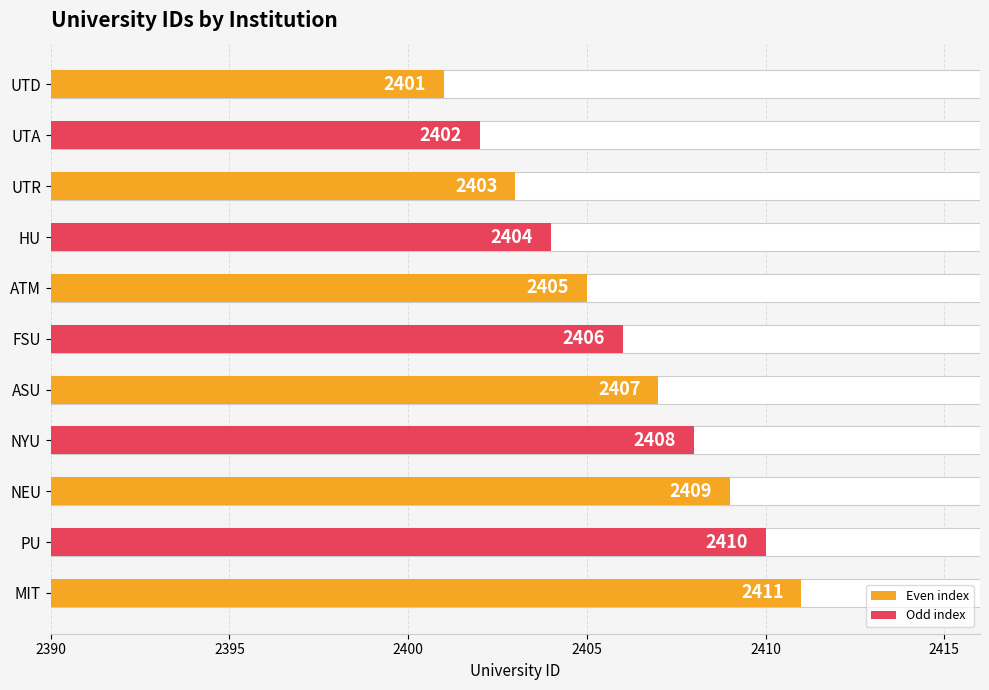

What is the value of the 10th bar from the left?

2410